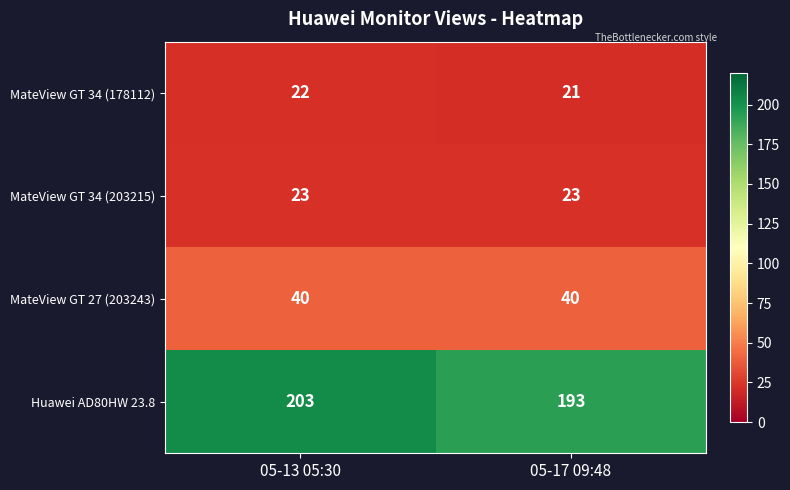

What is the total value across all series at 05-17 09:48?

277